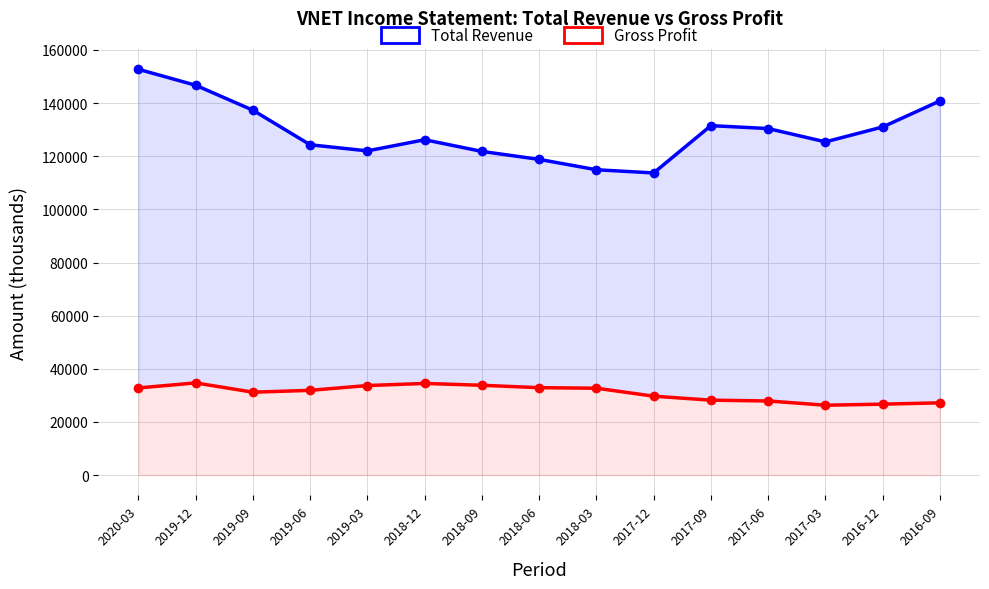

What is the minimum value shown in the chart?

26300